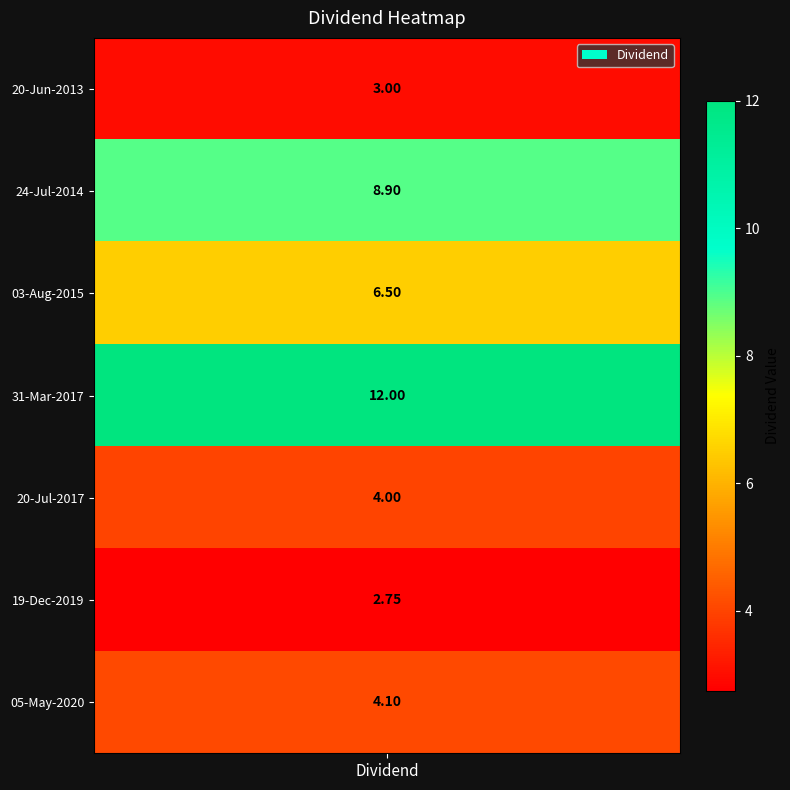

How many series are shown in this chart?

1